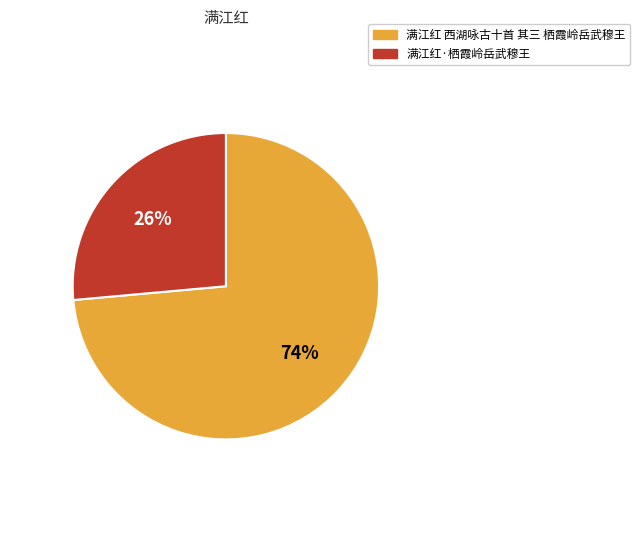

Is it true that 满江红·栖霞岭岳武穆王 is 26% of the pie?

True